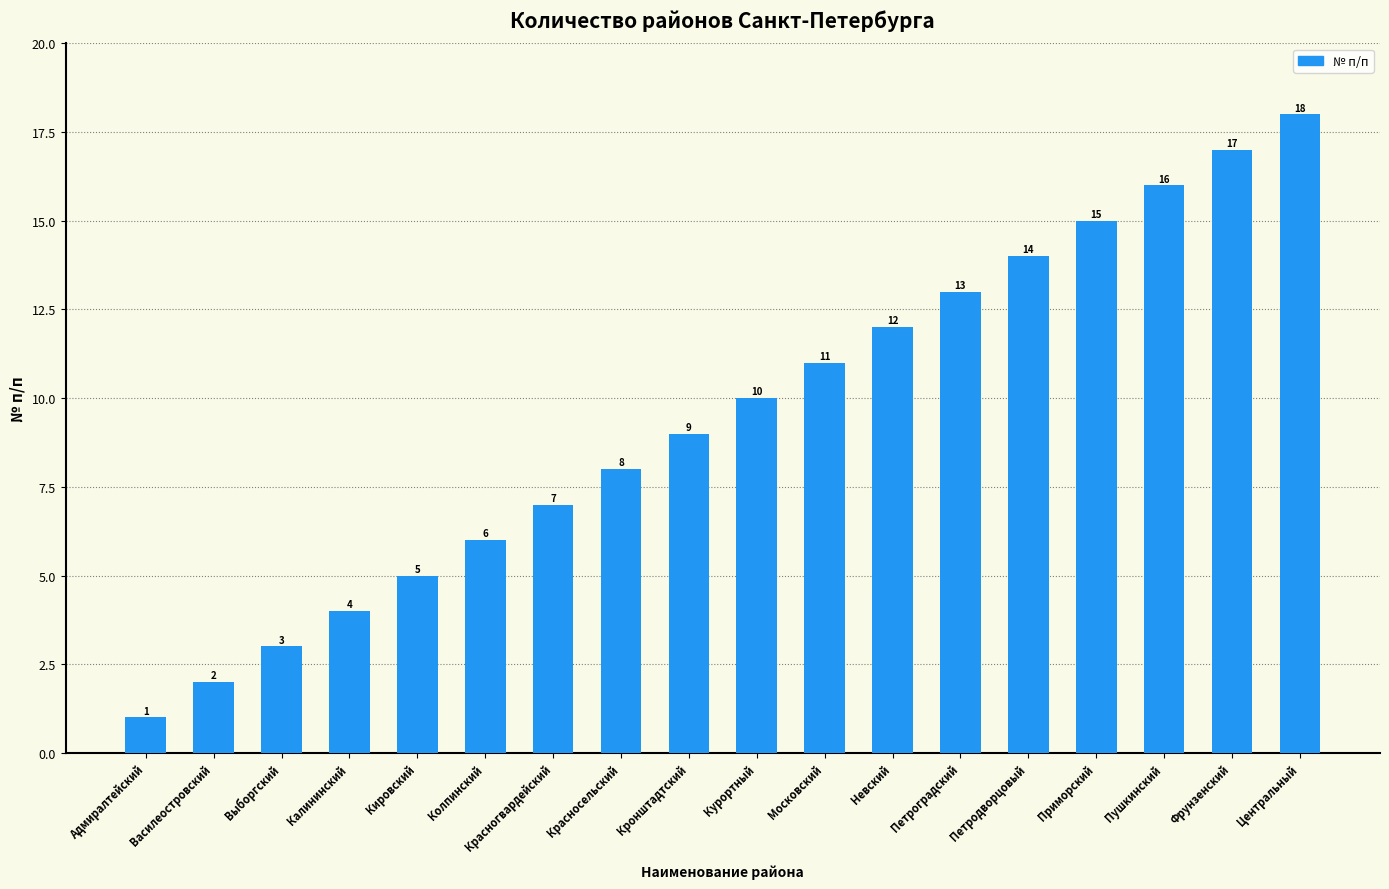

Reading left to right, list all the values displayed in this chart.

Адмиралтейский=1	Василеостровский=2	Выборгский=3	Калининский=4	Кировский=5	Колпинский=6	Красногвардейский=7	Красносельский=8	Кронштадтский=9	Курортный=10	Московский=11	Невский=12	Петроградский=13	Петродворцовый=14	Приморский=15	Пушкинский=16	Фрунзенский=17	Центральный=18